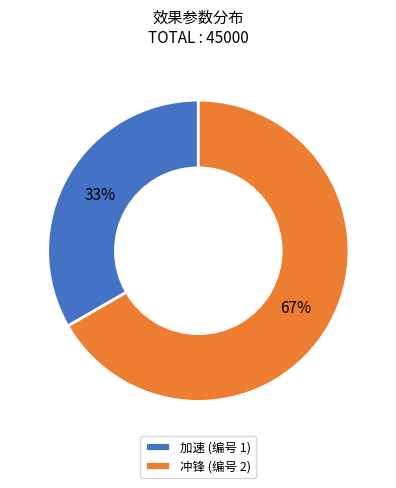

Approximately how many times larger is the value at 冲锋 (编号 2) compared to 加速 (编号 1)?

2.0